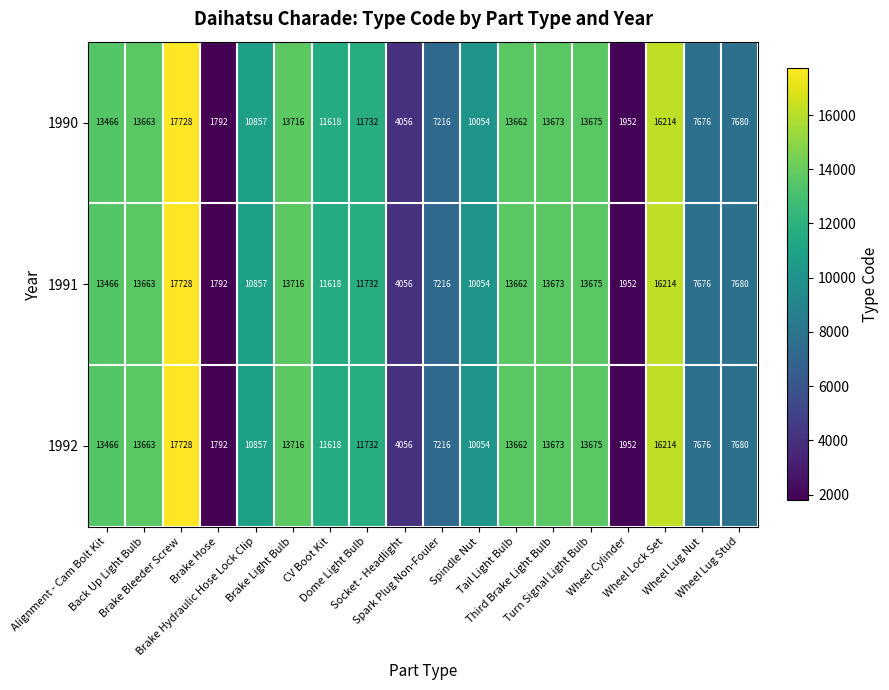

What is the maximum value shown in the chart?

17728